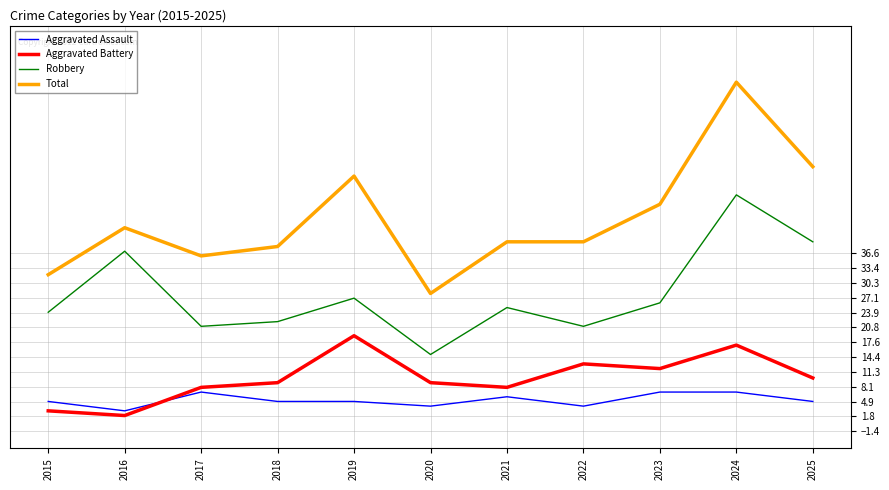

What is the minimum value shown in the chart?

2